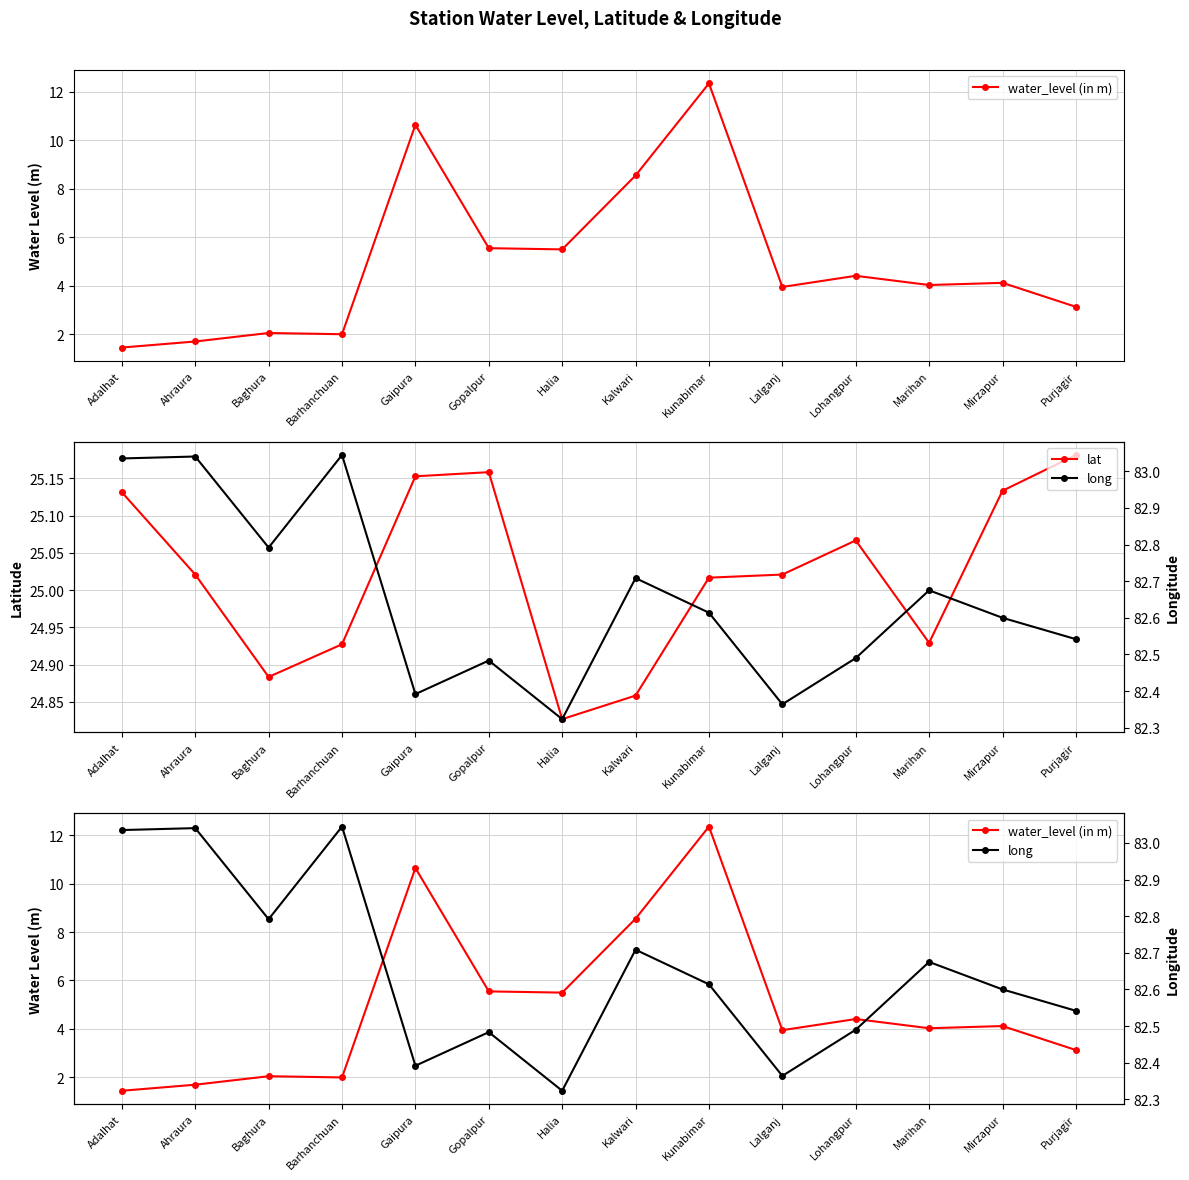

At which category does the chart reach its peak across all series?

Barhanchuan